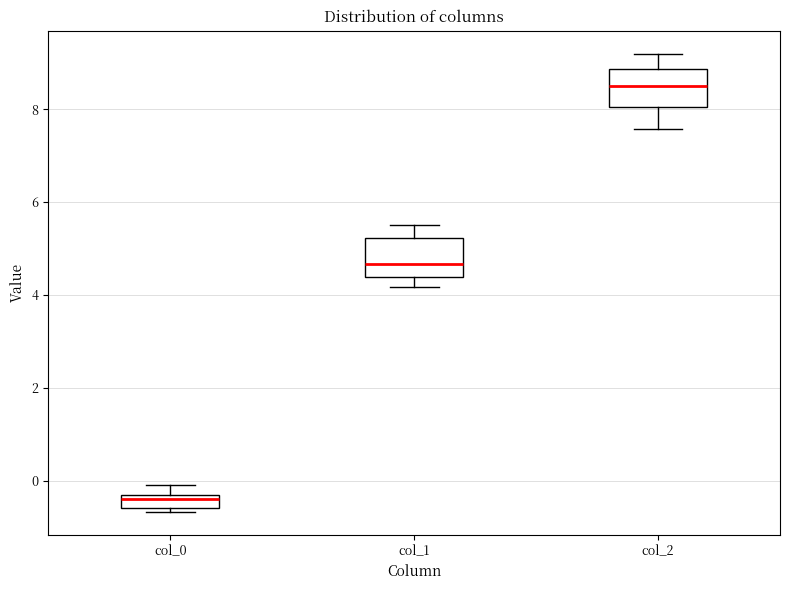

Which box's median line is the lowest?

col_0